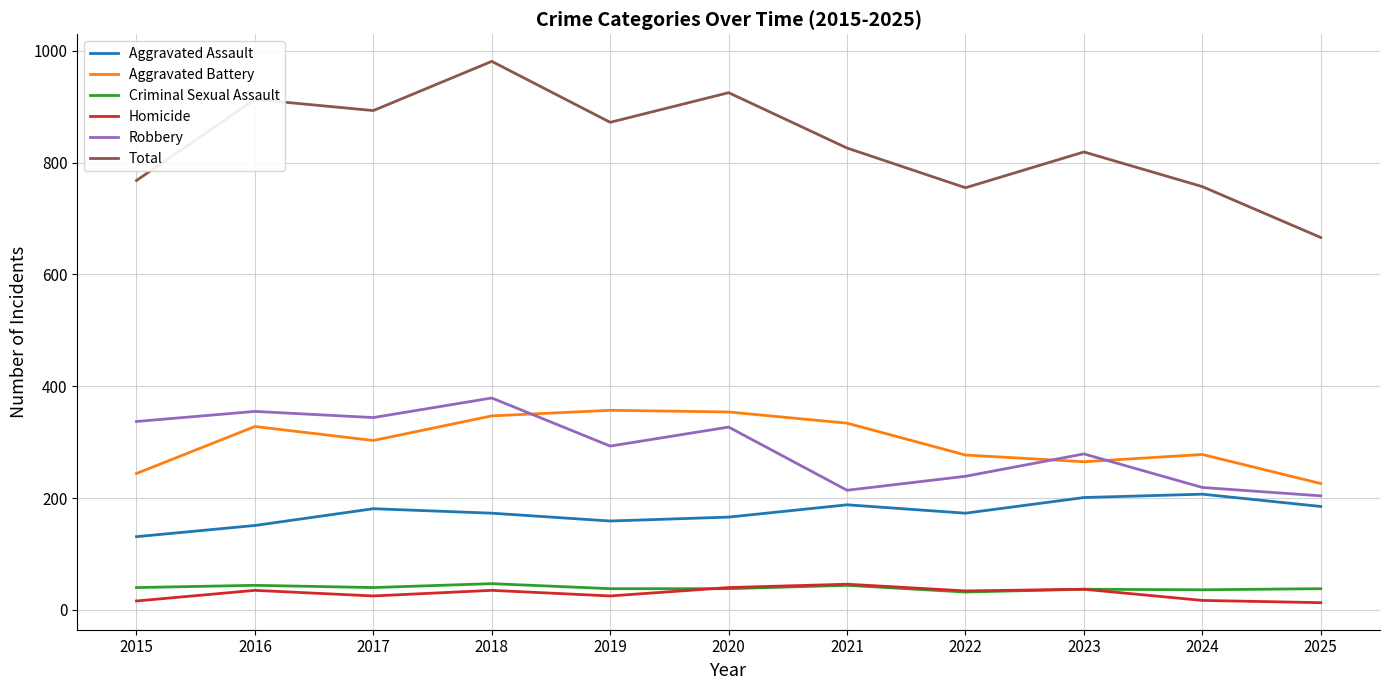

Is it true that Robbery equals 83 at 2016?

False